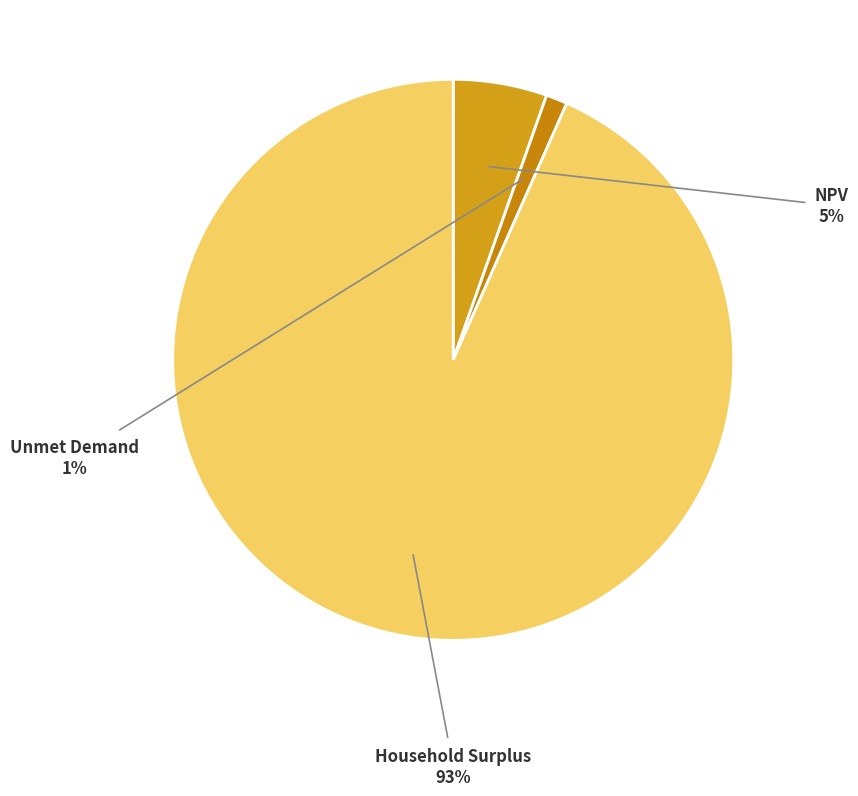

To the nearest percent, what is the difference between the largest and smallest slice percentages?

92%